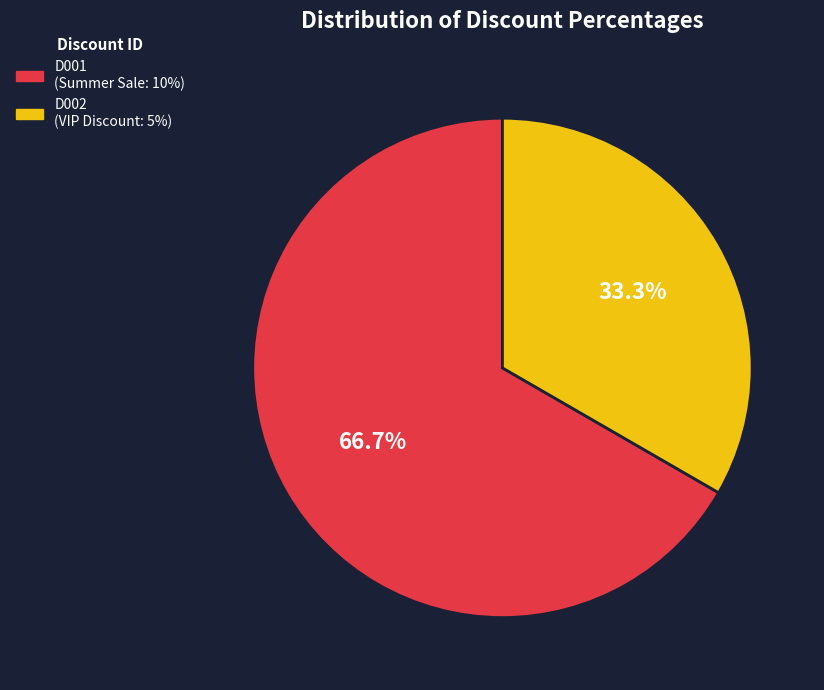

Is it true that D001 is 55% of the pie?

False